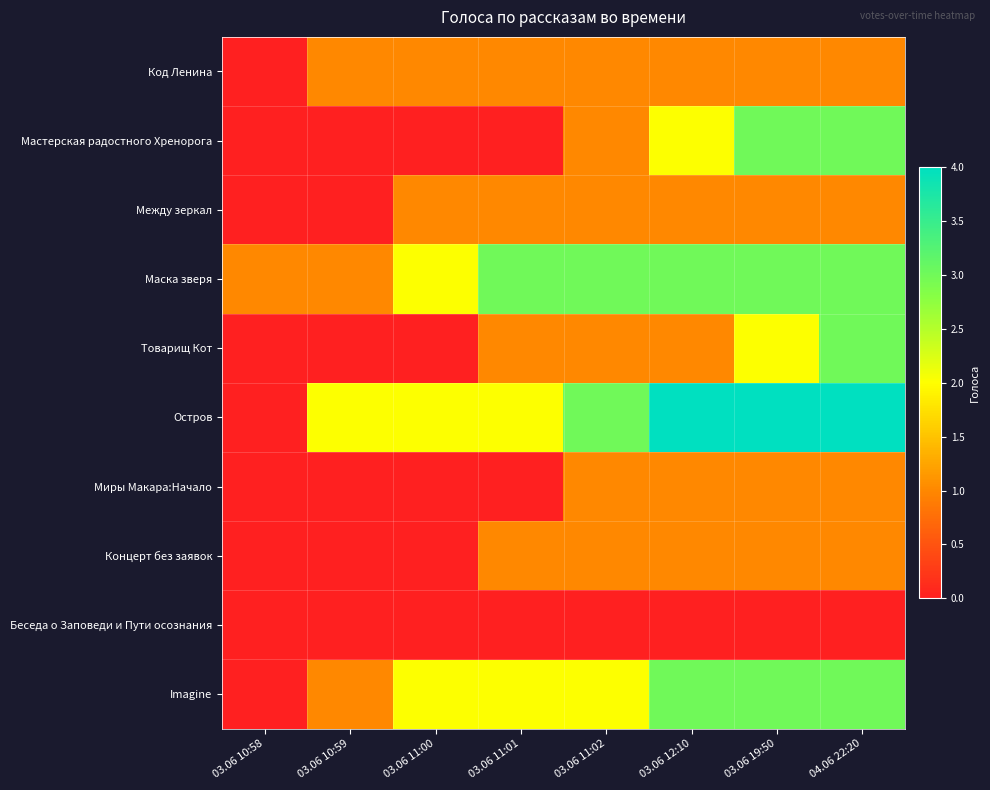

What is the spread (max minus min) of values at 03.06 12:10?

4